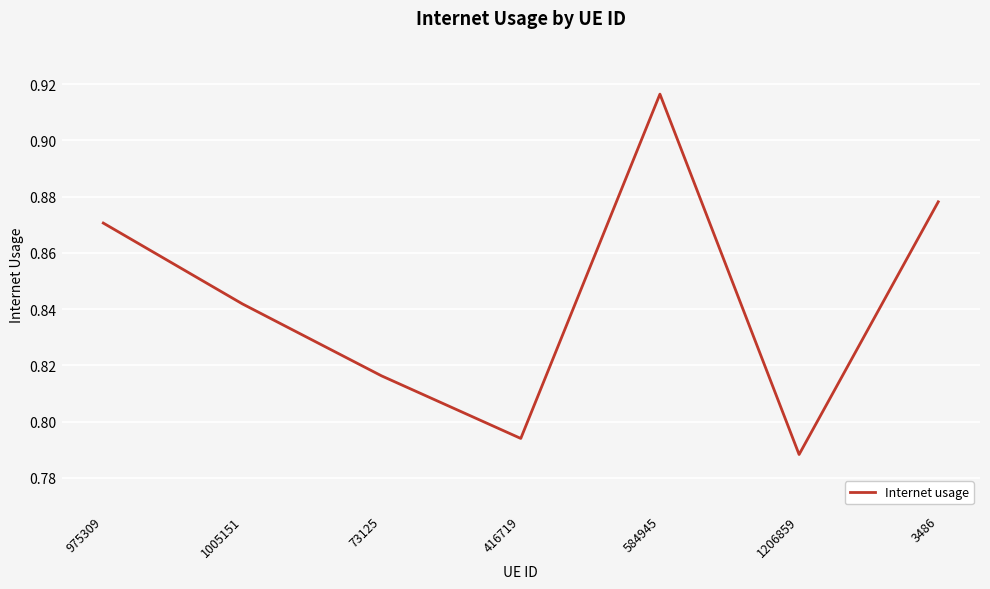

List the labels in order of value, largest first.

584945, 3486, 975309, 1005151, 73125, 416719, 1206859